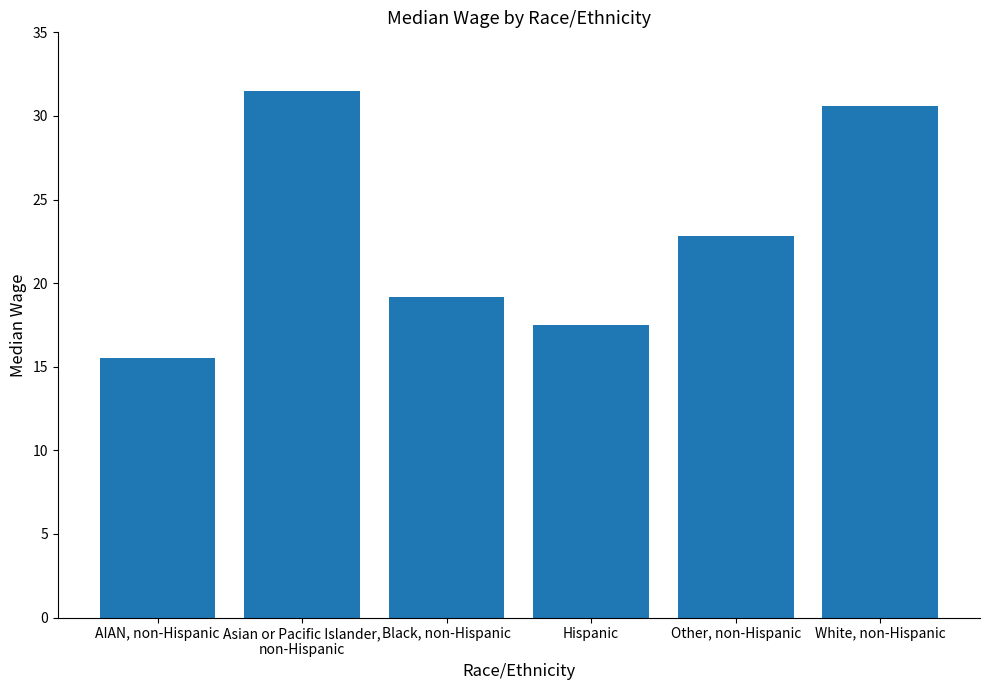

Reading right to left, transcribe all the data shown in this chart.

30.6	22.8	17.5	19.2	31.5	15.5